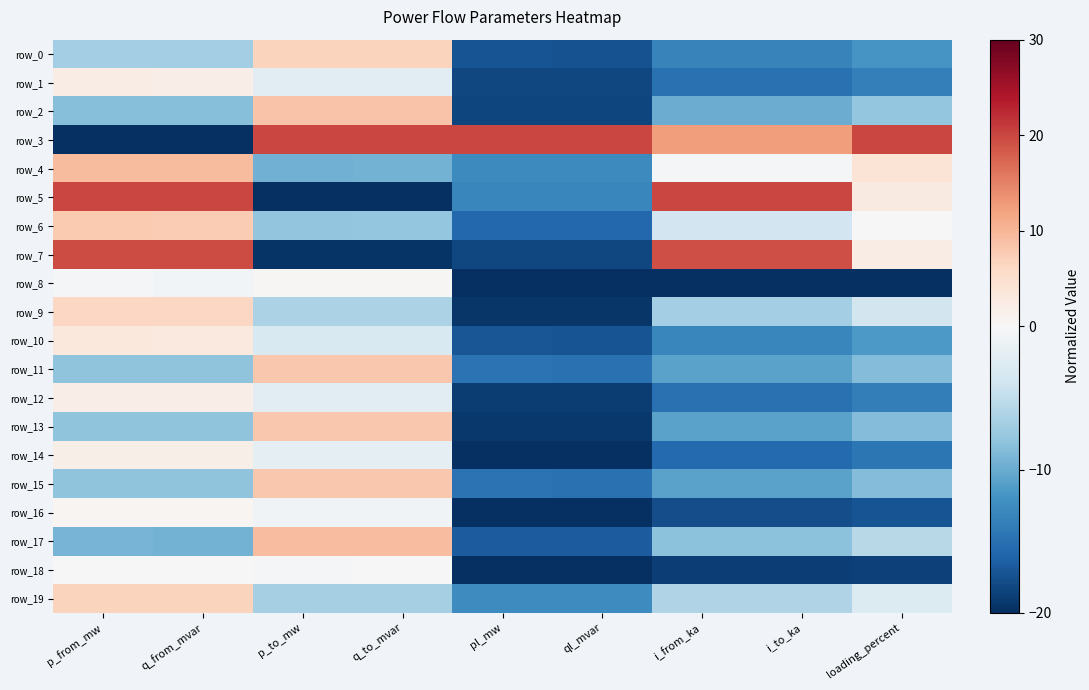

At which label does row_13 first exceed -8?

p_to_mw